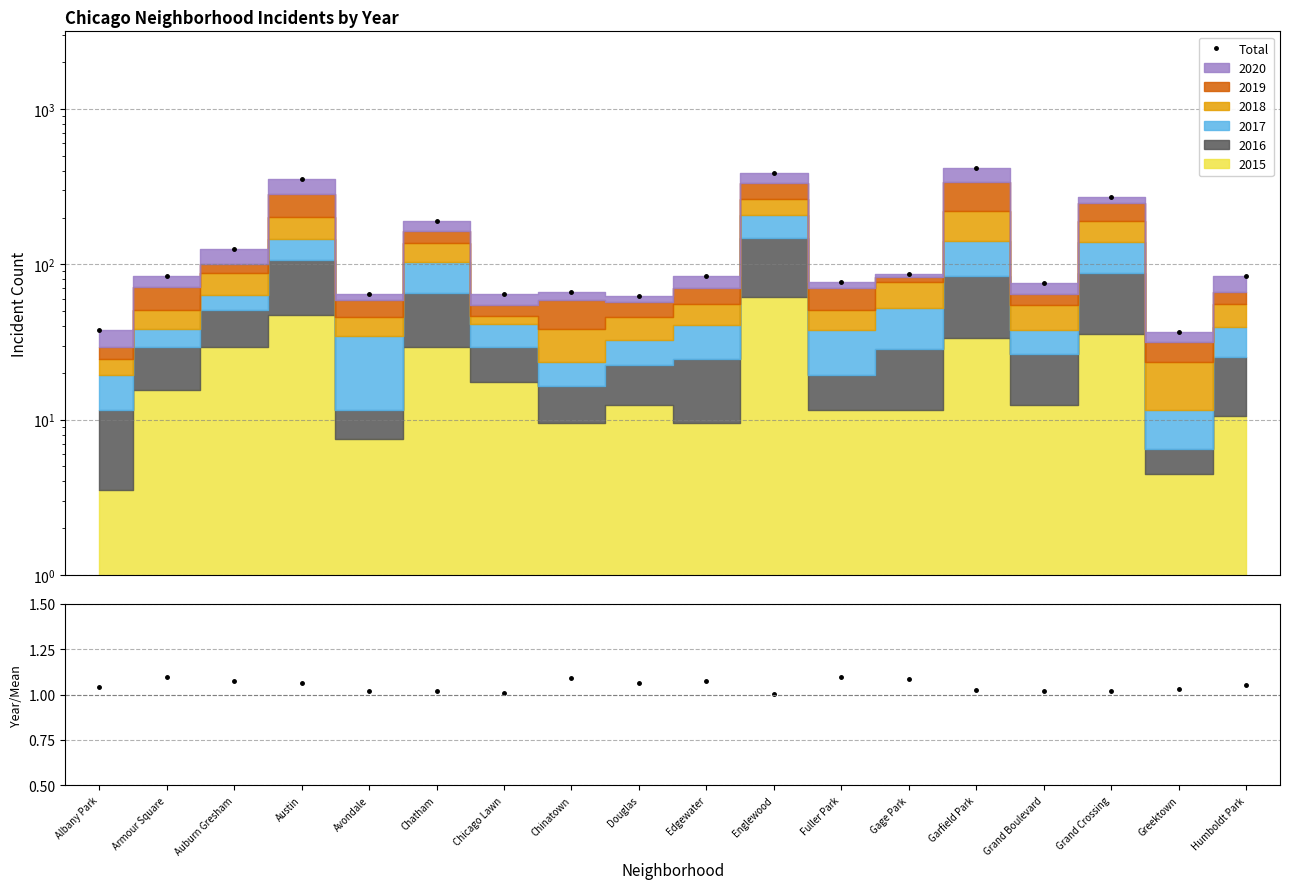

In Ratio, how many points are higher than both neighbors (excluding endpoints)?

4